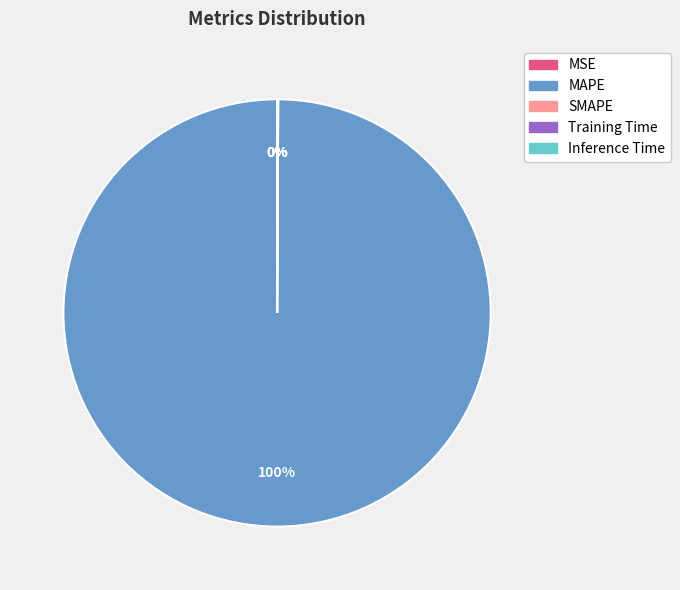

What is the largest slice in the pie chart?

MAPE